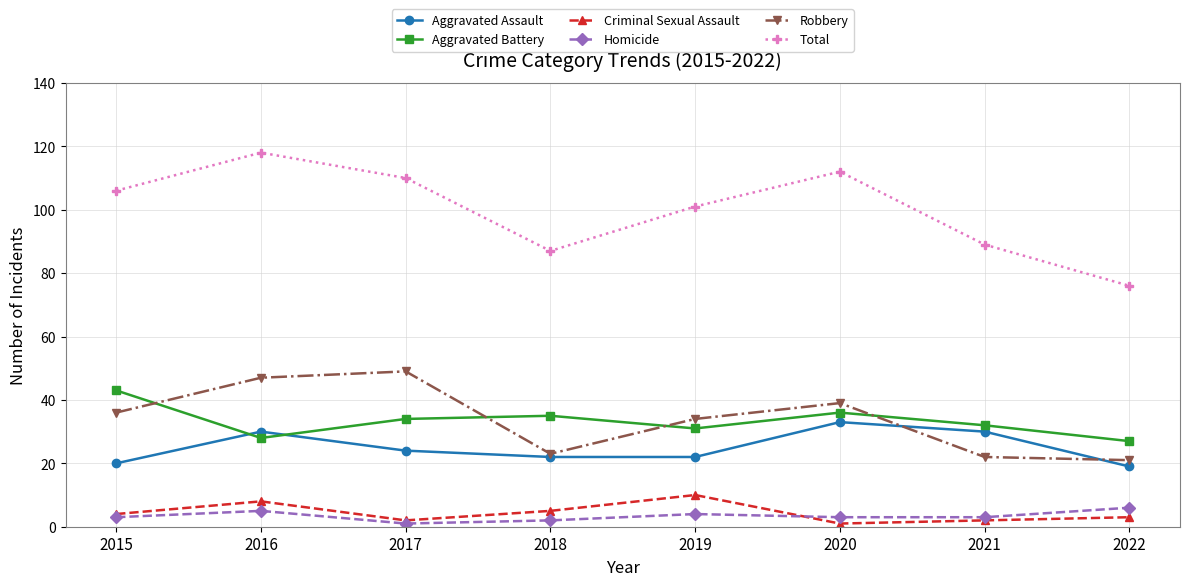

Reading left to right, transcribe all the data shown in this chart.

Aggravated Assault: 20	30	24	22	22	33	30	19
Aggravated Battery: 43	28	34	35	31	36	32	27
Criminal Sexual Assault: 4	8	2	5	10	1	2	3
Homicide: 3	5	1	2	4	3	3	6
Robbery: 36	47	49	23	34	39	22	21
Total: 106	118	110	87	101	112	89	76